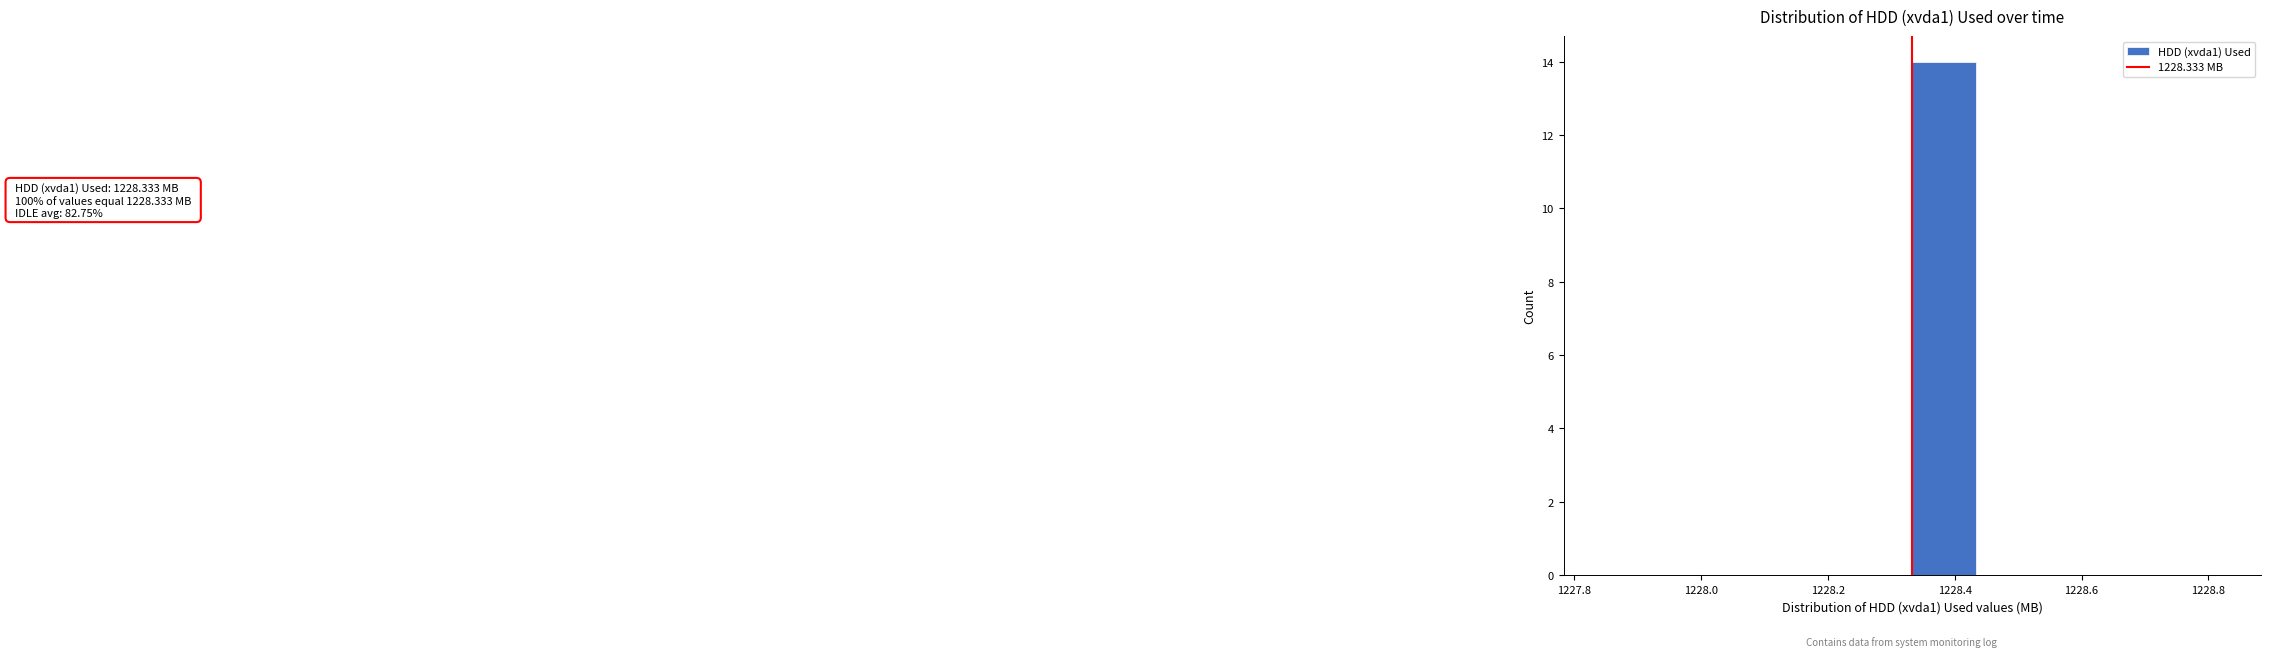

Which range on the x-axis has the tallest bar?

1228.34 to 1228.44